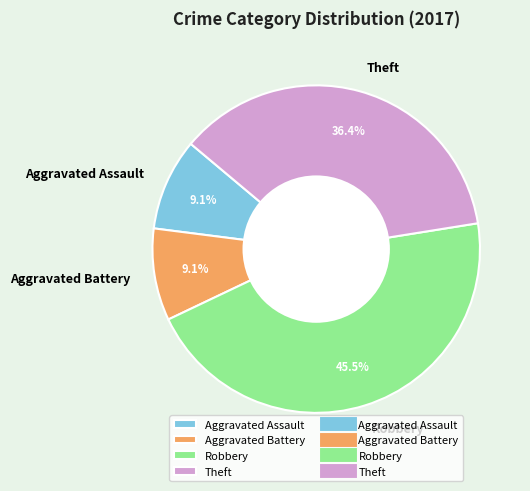

Which category has the biggest portion of the pie?

Robbery